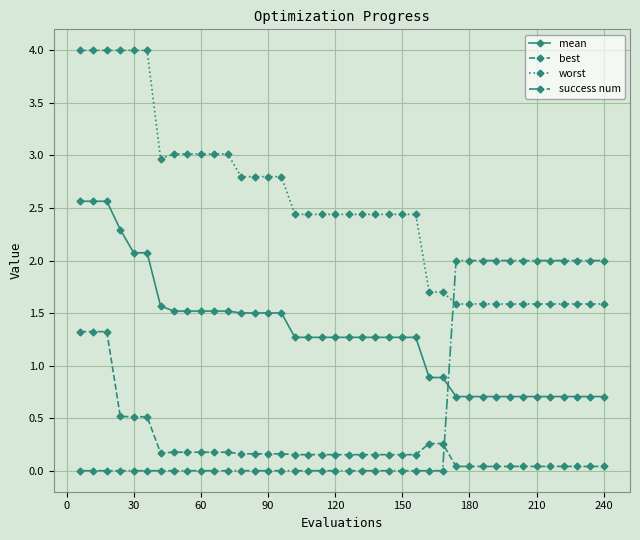

What is the average value of the mean series?

1.3